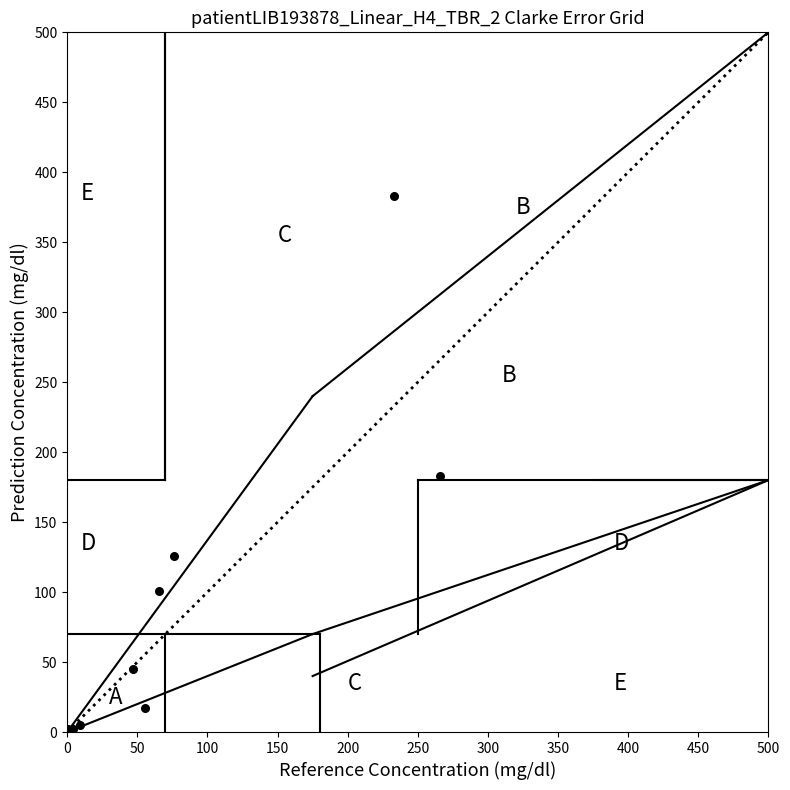

What Y value in the scatter plot is closest to 191?

182.7